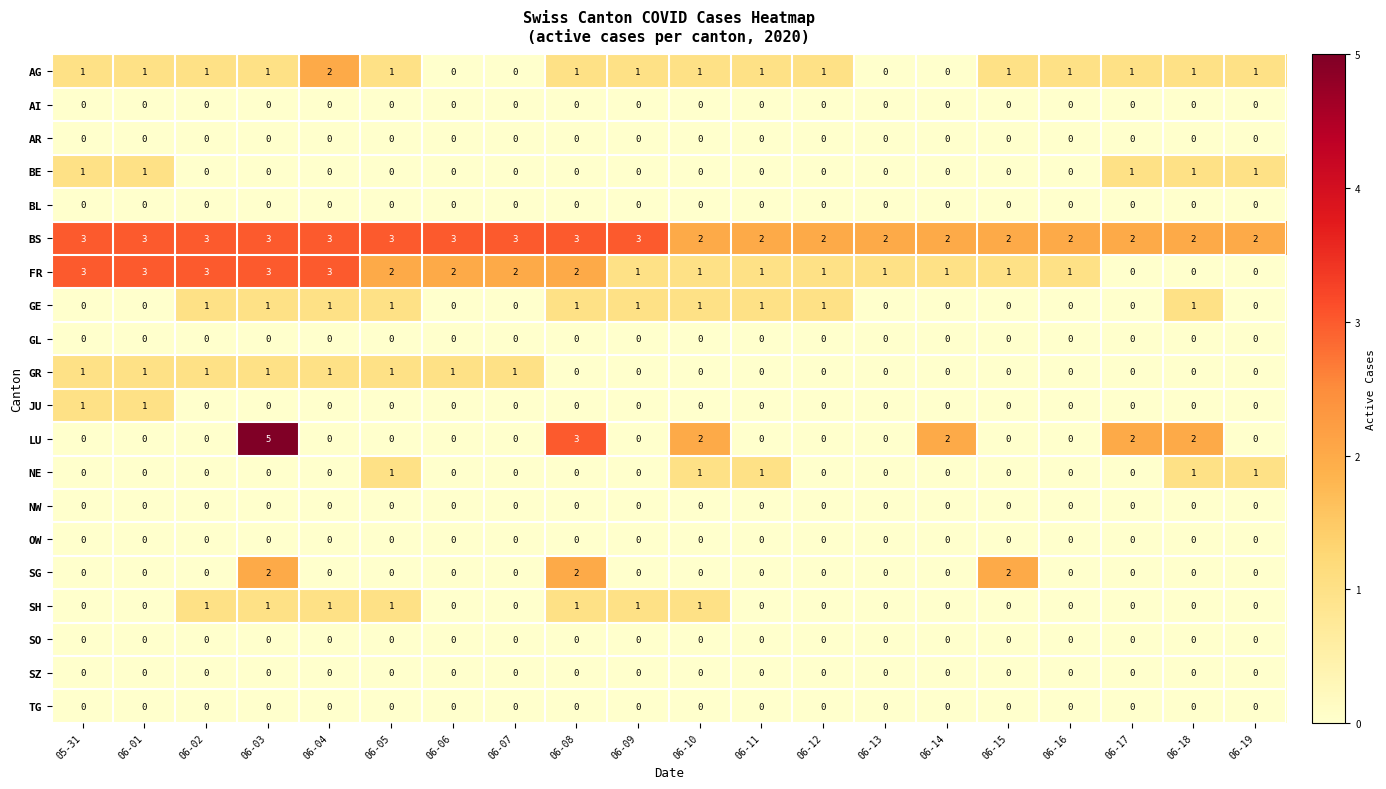

What is the difference between the second highest and minimum values in the FR series?

3